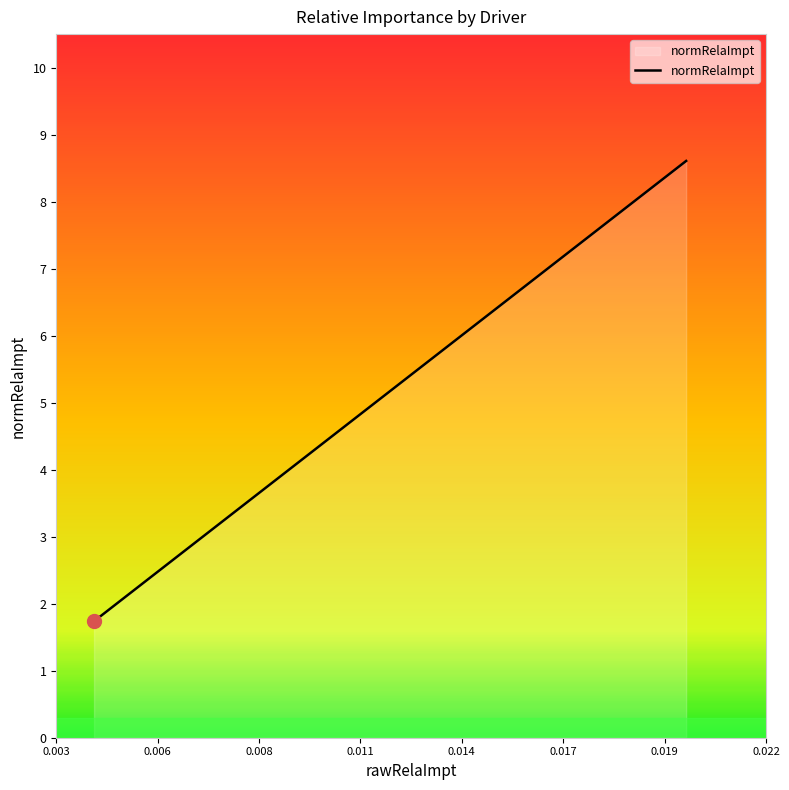

What is the maximum value shown in the chart?

8.6